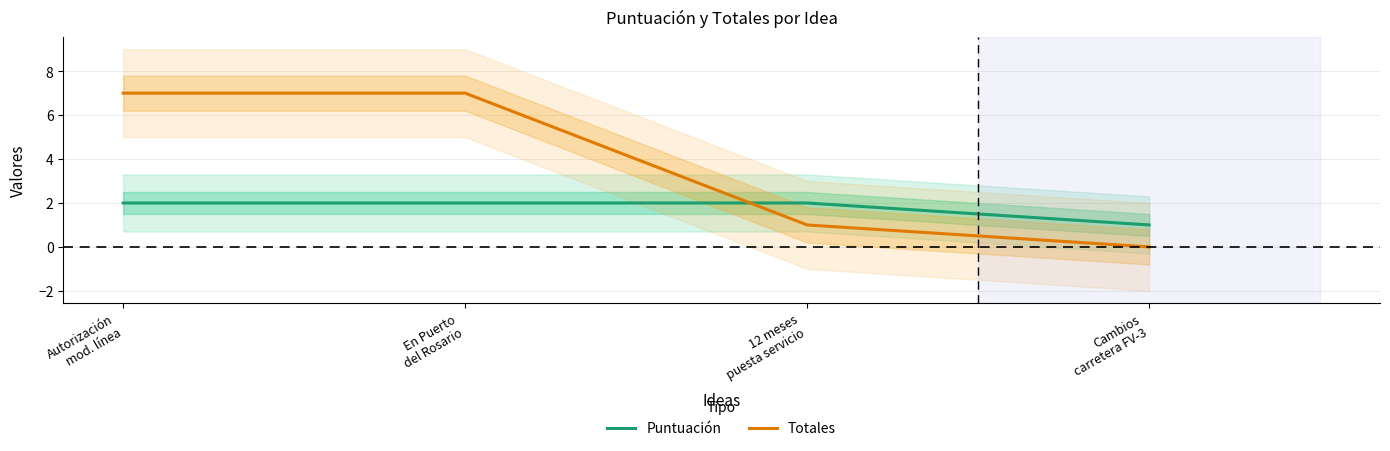

True or false: Puntuación has more than 1 interior local peaks.

False